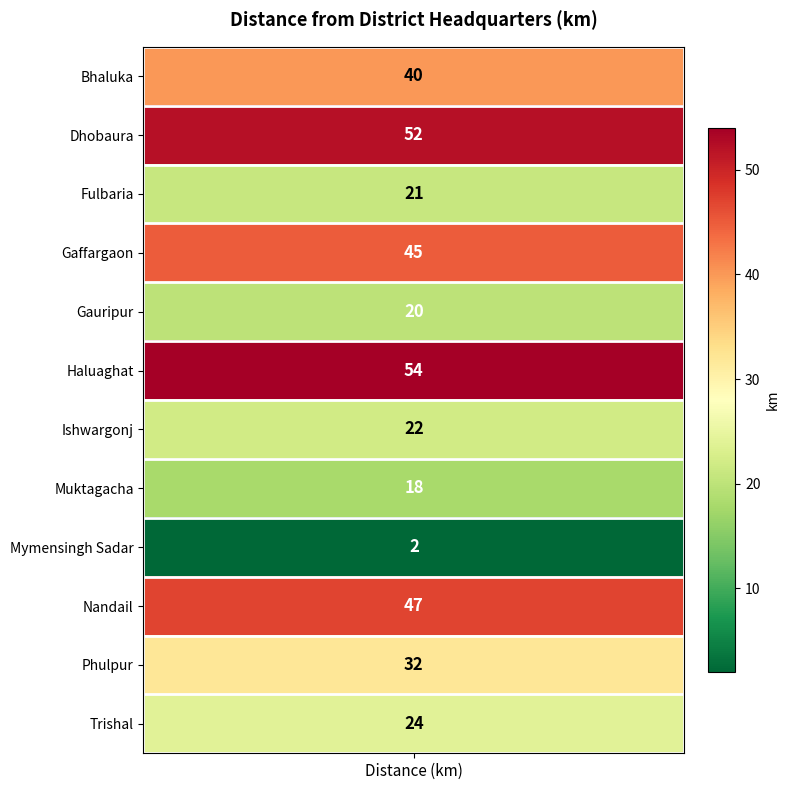

True or false: the data shows 62 at Gaffargaon.

False